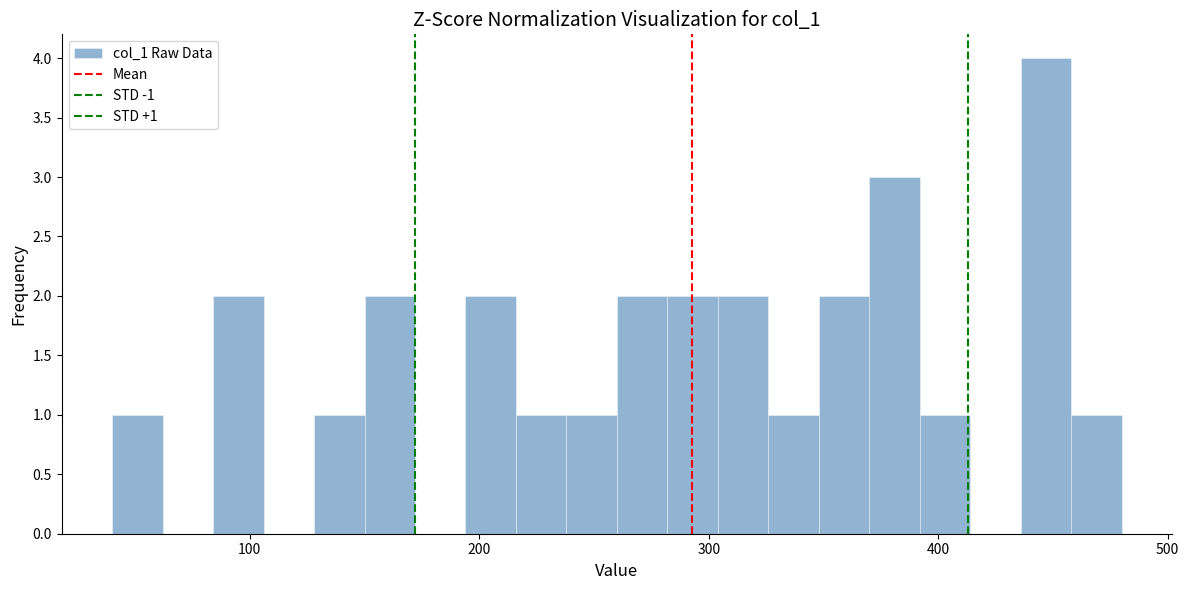

Around what value on the x-axis is the tallest bar? Give the approximate position of its centre, as read against the axis.

450